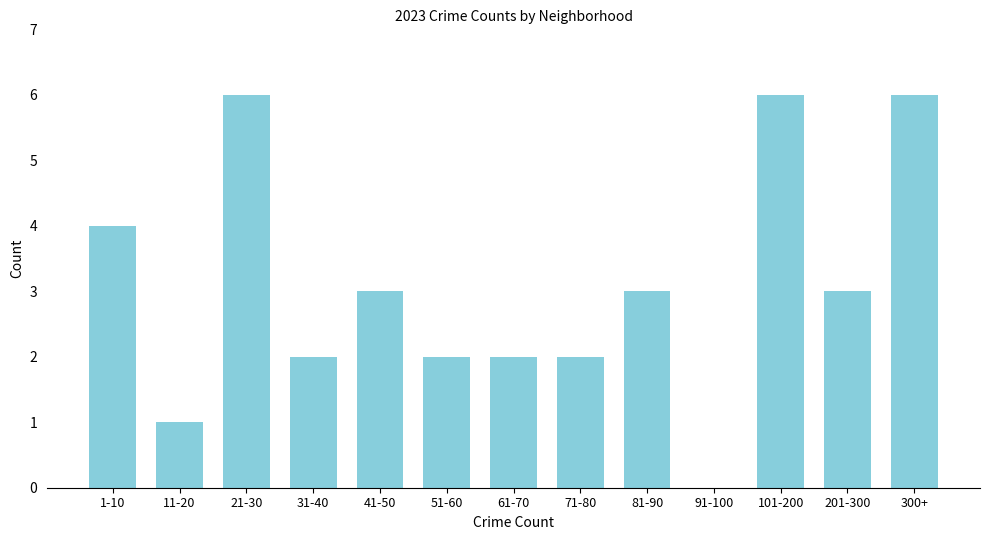

Reading right to left, what are all the values shown in this chart?

300+=6	201-300=3	101-200=6	91-100=0	81-90=3	71-80=2	61-70=2	51-60=2	41-50=3	31-40=2	21-30=6	11-20=1	1-10=4